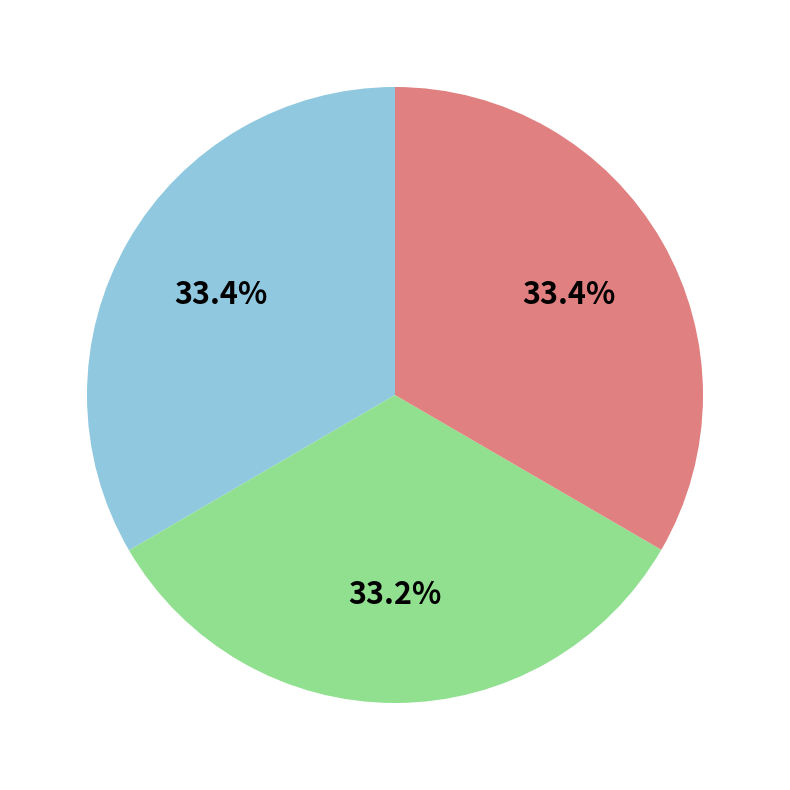

Count the number of slices in the pie.

3